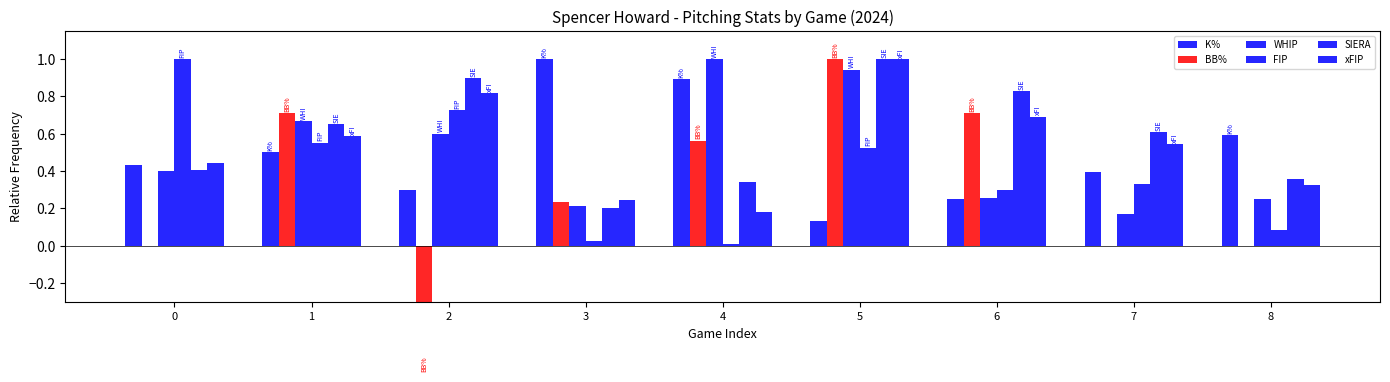

What is the spread (max minus min) of values at 2?

1.5